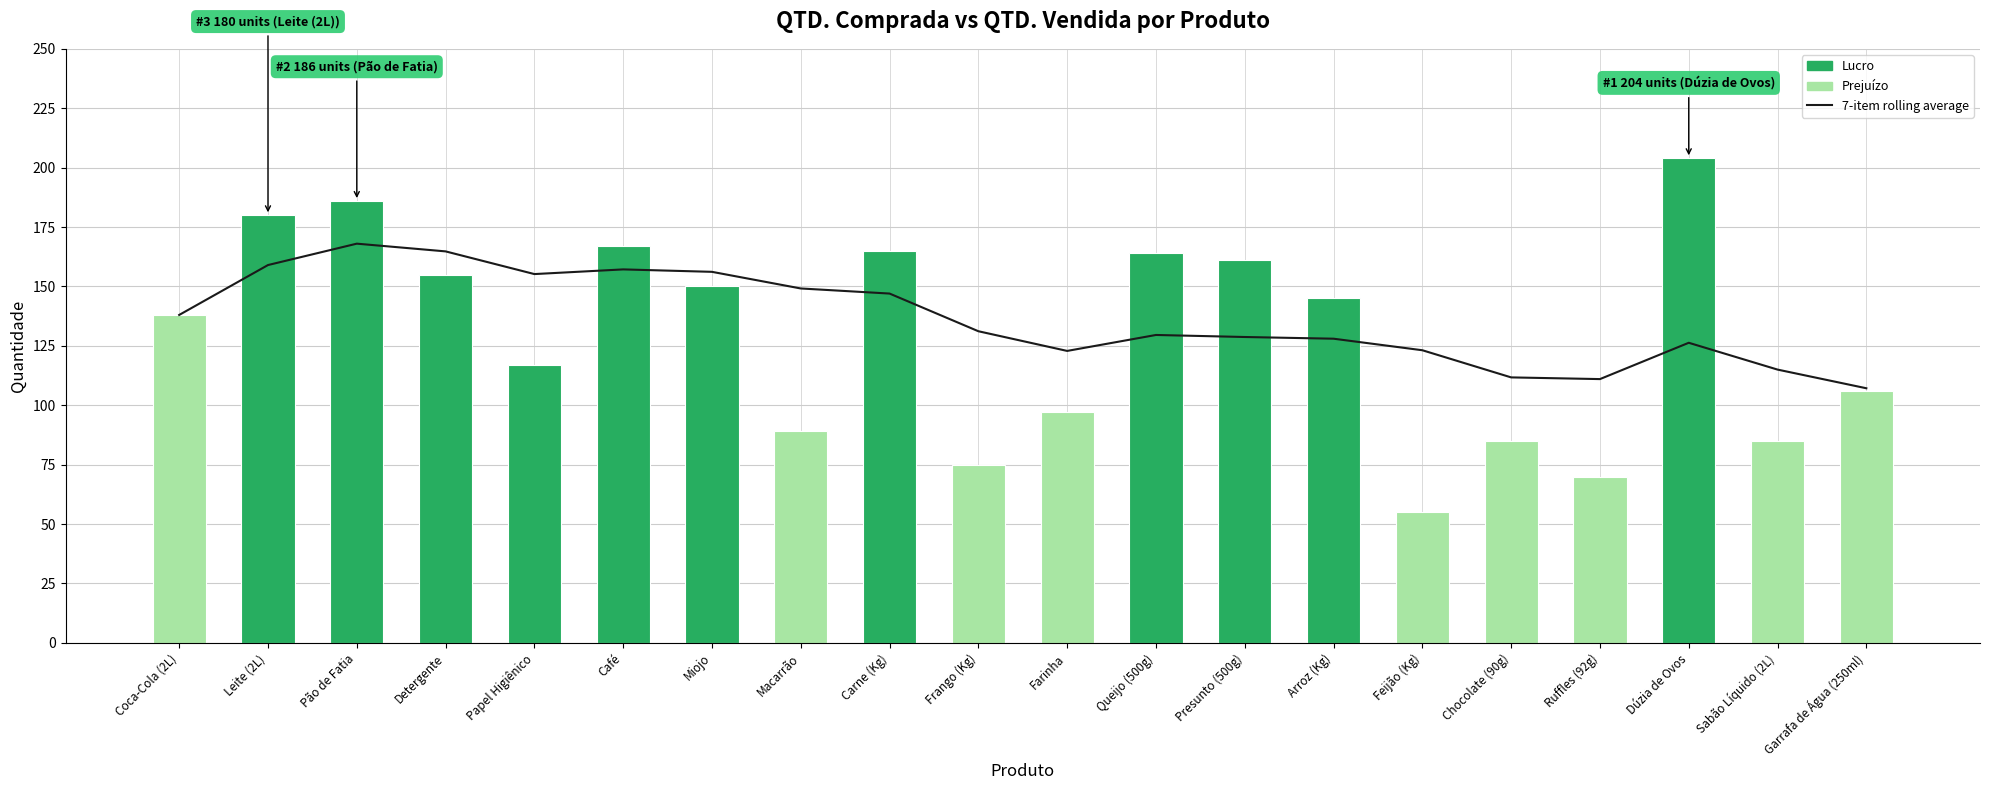

Which series has the widest spread of values?

QTD. VENDA